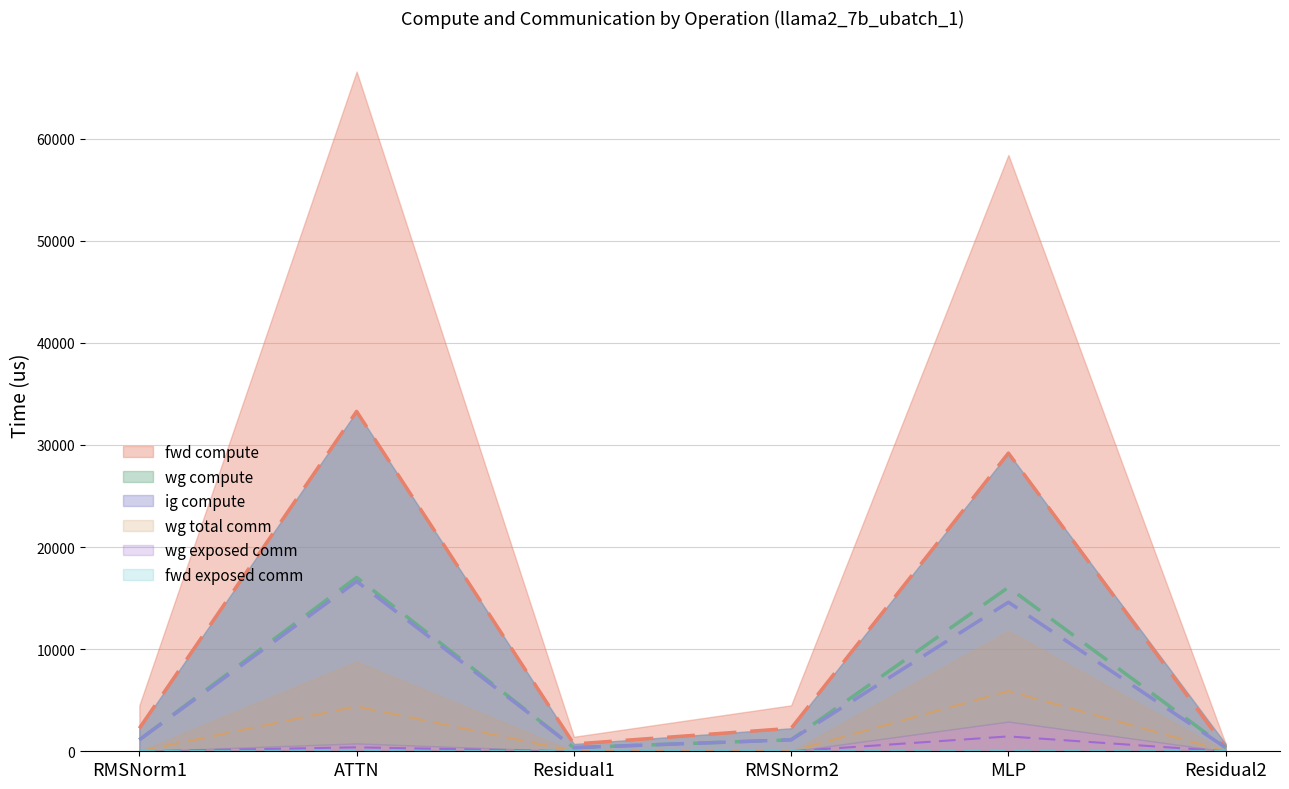

What is the total value across all series at Residual2?

1066.5